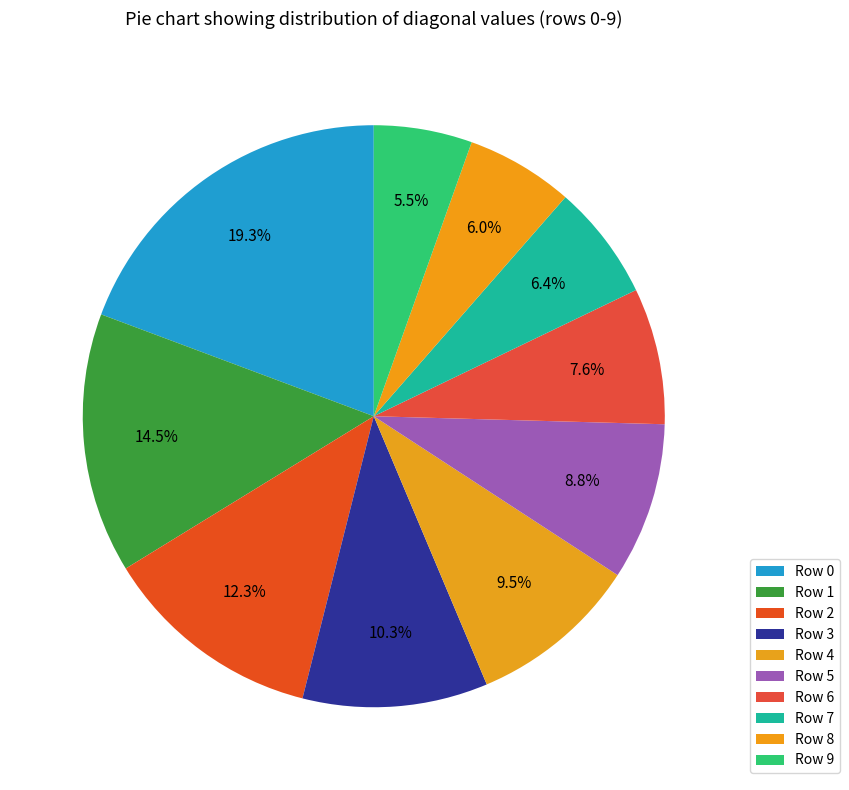

Does any single category account for the majority?

No